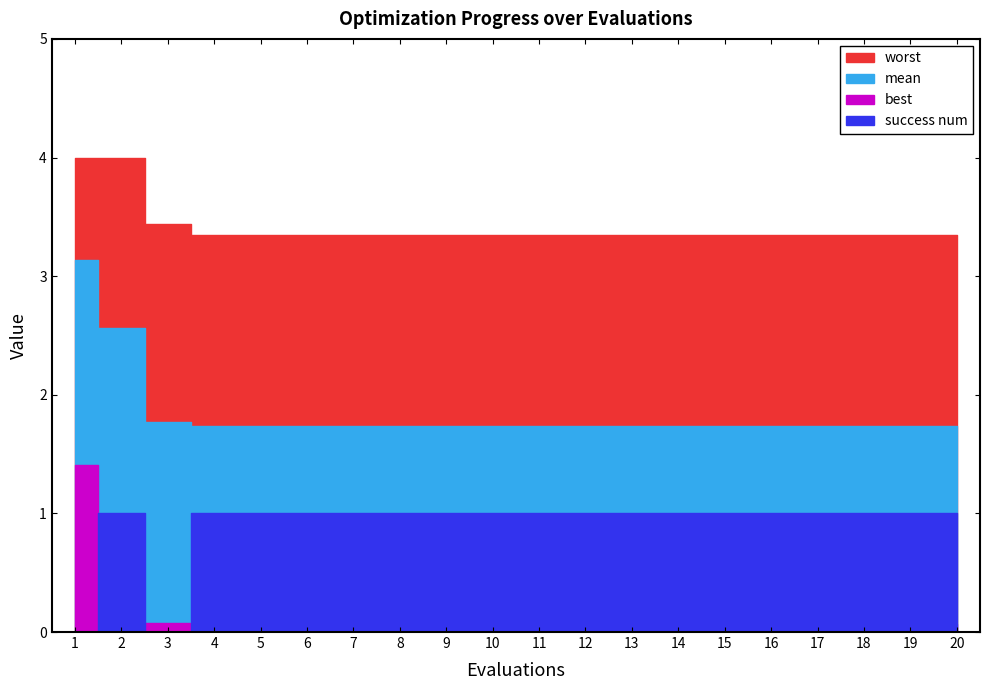

Does the chart have visible grid lines?

No